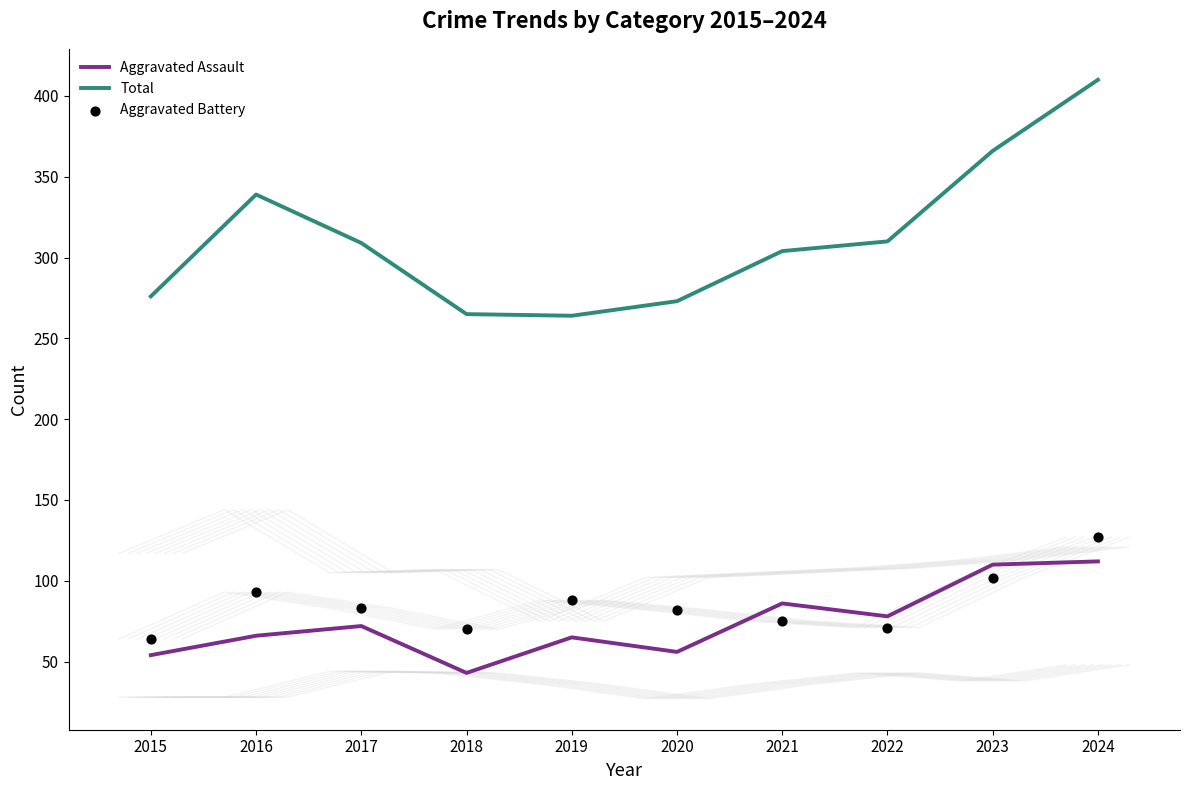

What is the total value across all series at 2015?

394